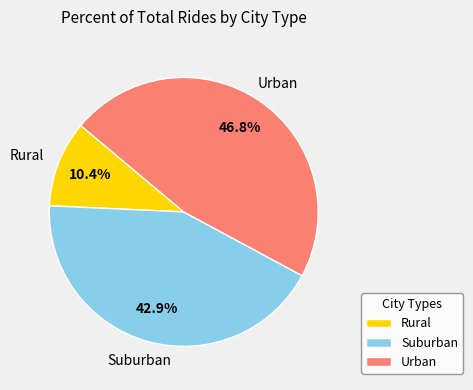

Which slice is the largest?

Urban